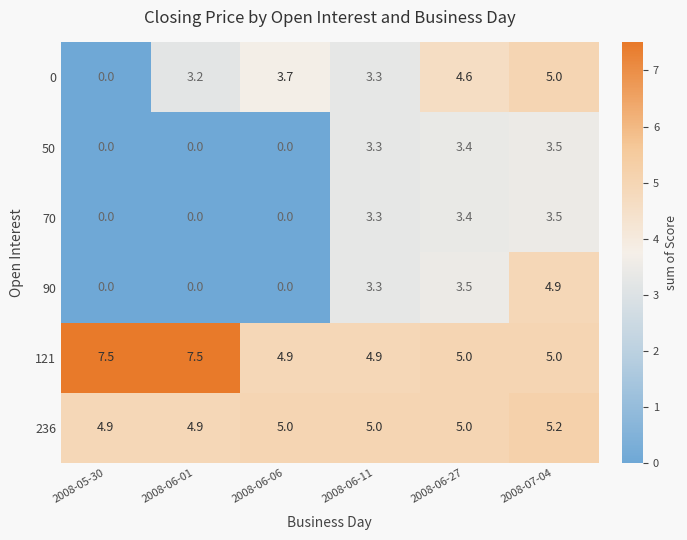

What is the difference between the maximum and minimum values in the 121 series?

2.6